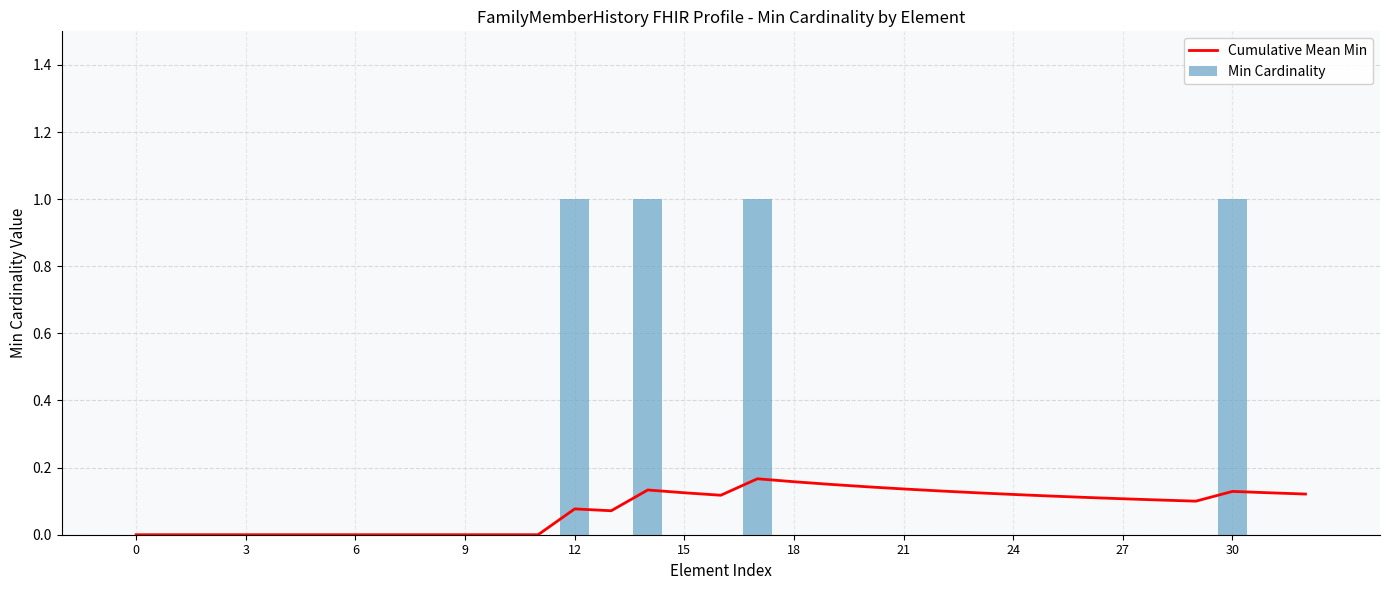

Which series has the largest range (max minus min)?

Min Cardinality